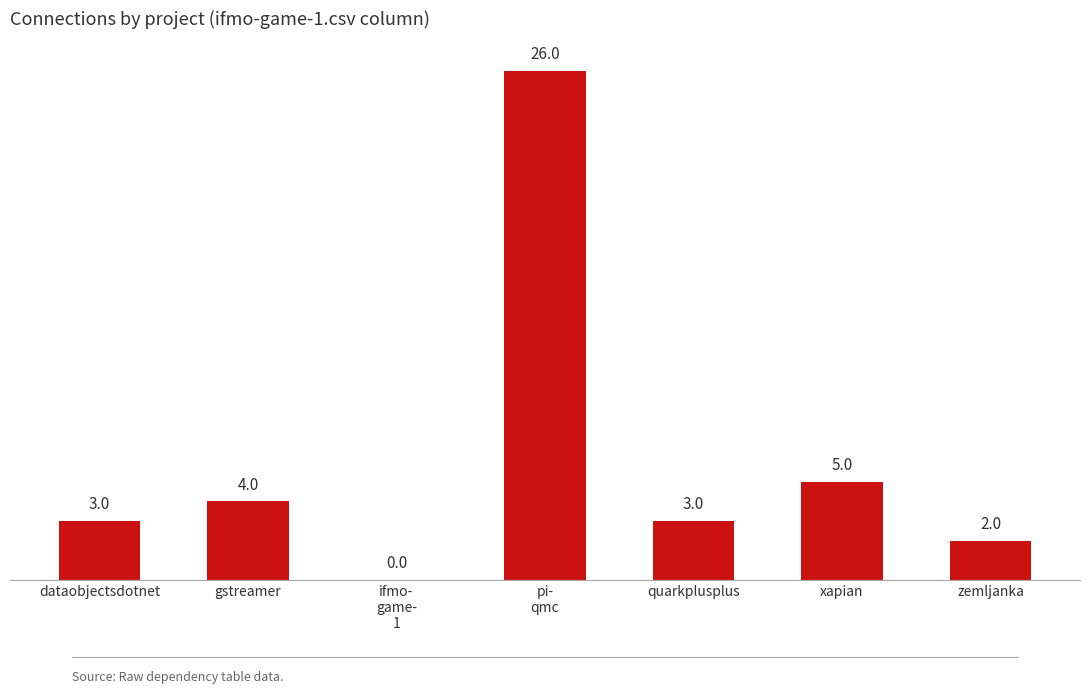

How many positive values are there?

6